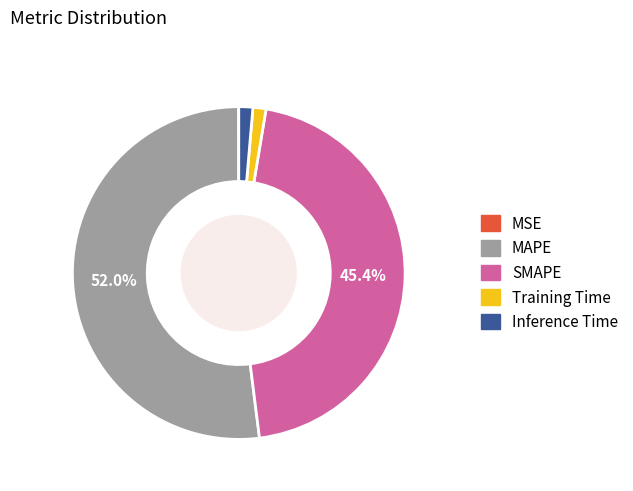

What is the largest slice in the pie chart?

MAPE